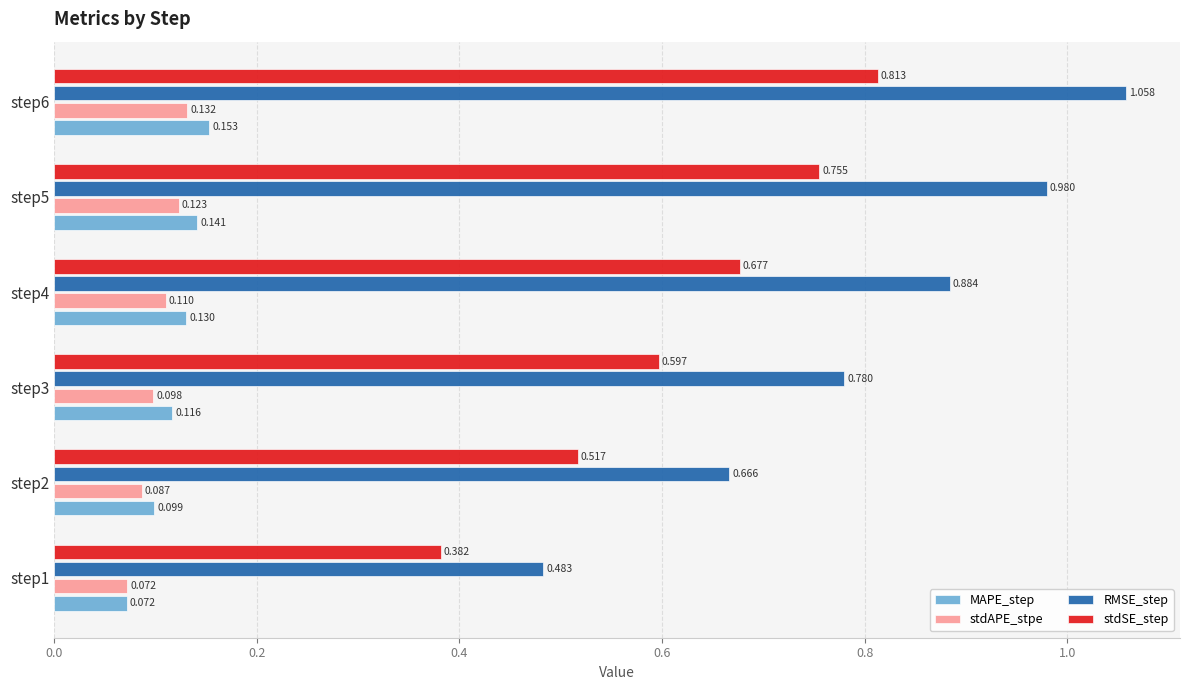

At step5, list the series in order from smallest to largest.

stdAPE_stpe, MAPE_step, stdSE_step, RMSE_step